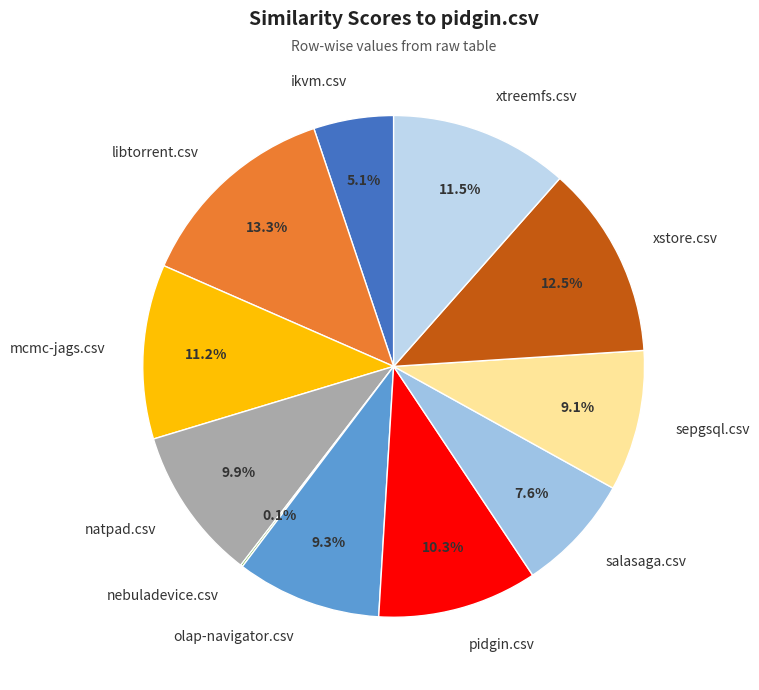

Is it true that pidgin.csv is 10% of the pie?

True